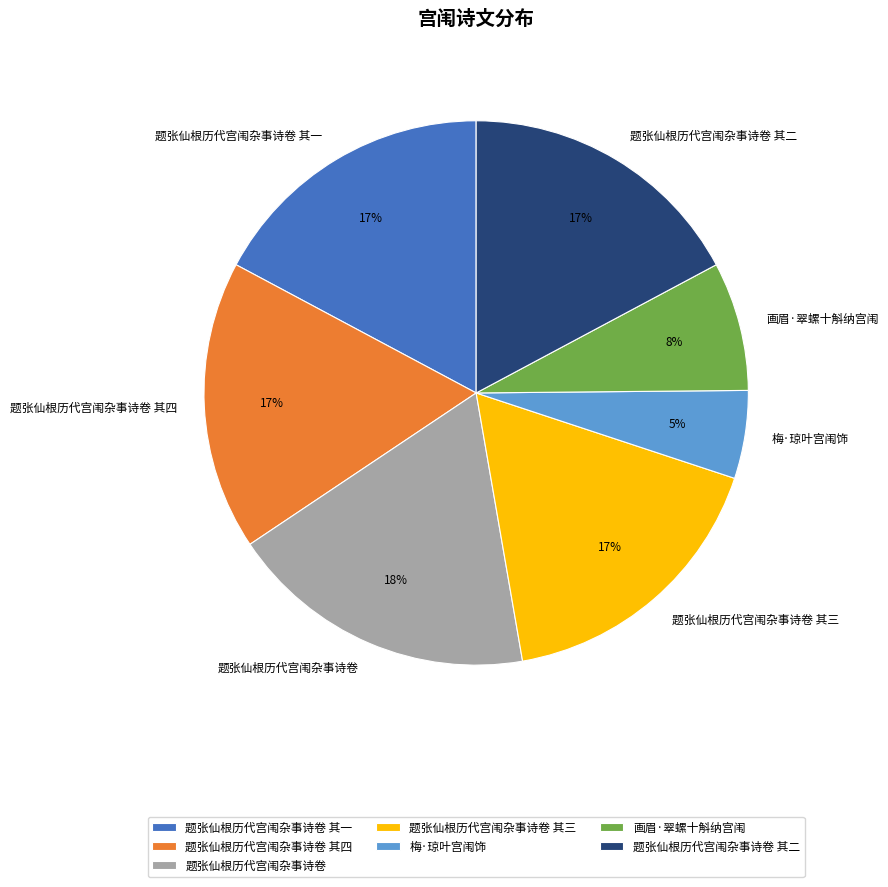

Count the number of slices in the pie.

7